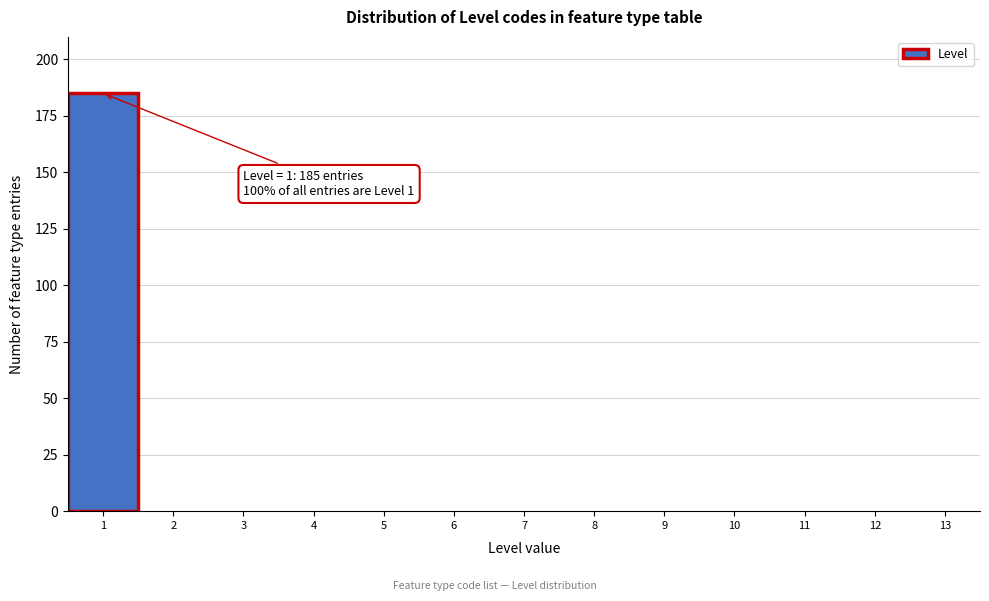

Over which range of the x-axis is the bar tallest?

0.5 to 1.5